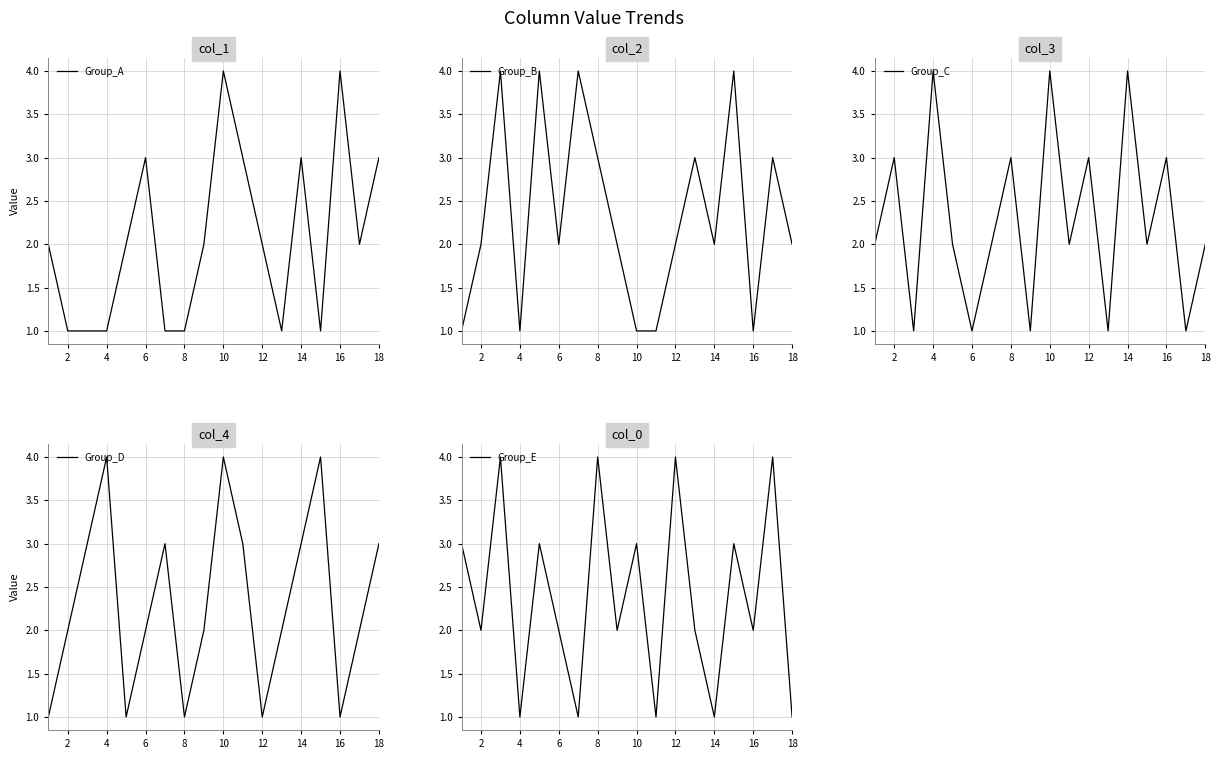

What is the average value of the Group_E series?

2